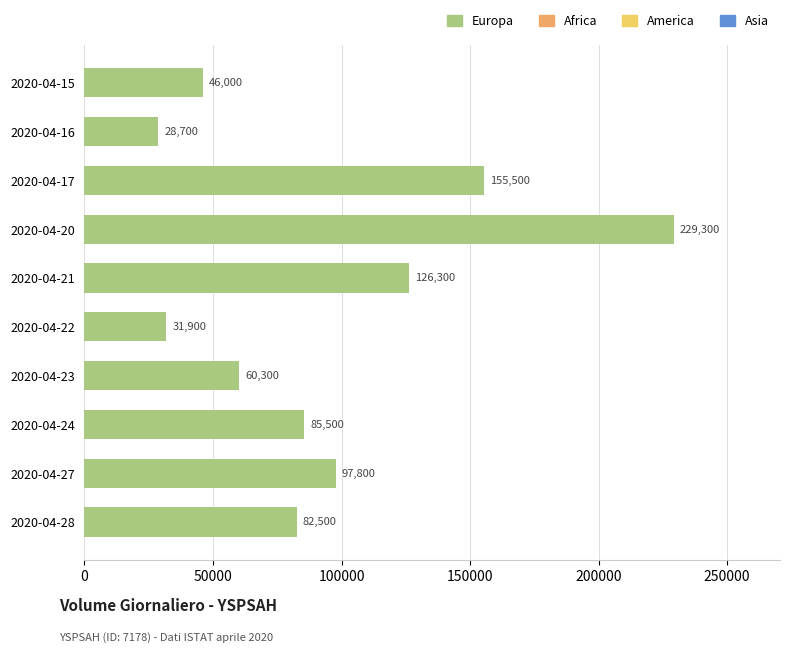

What is the smallest value displayed?

28700